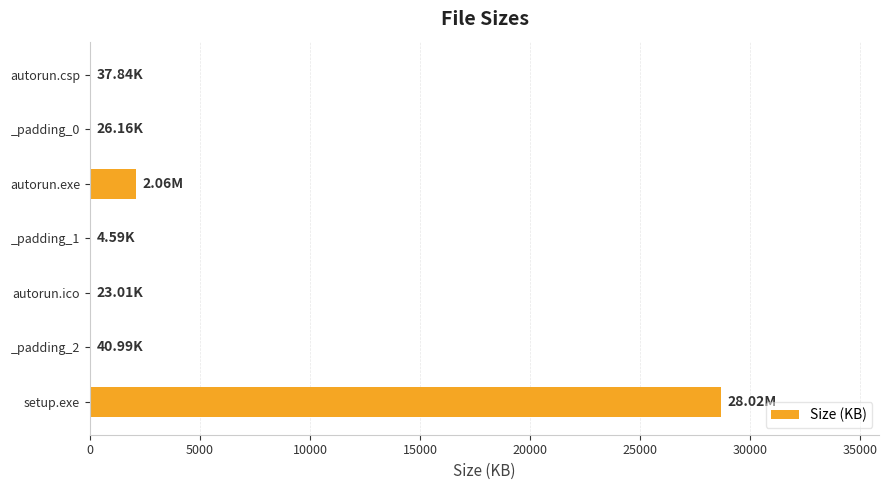

Between _padding_1 and setup.exe, which is larger?

setup.exe